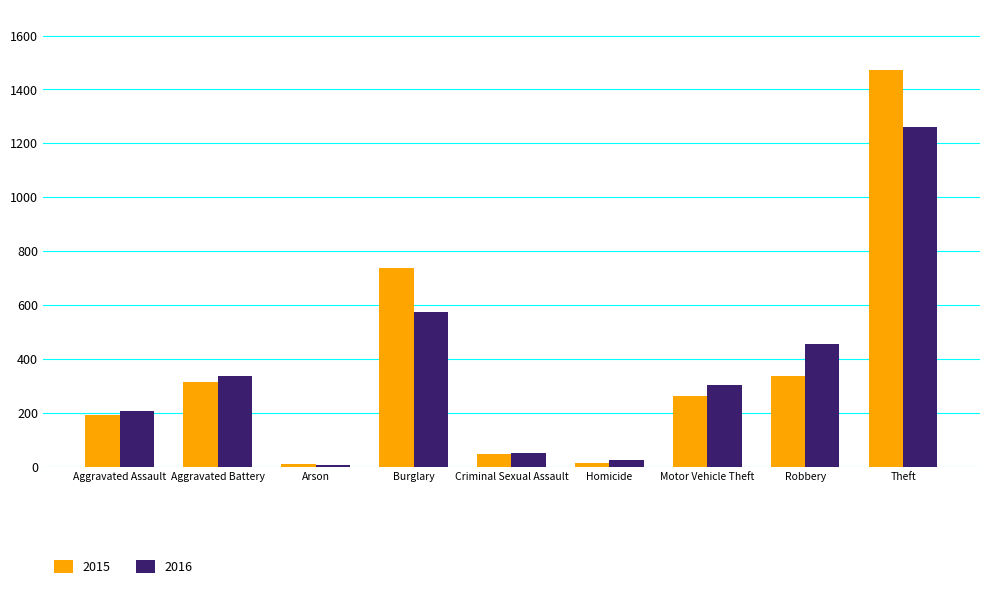

What position from the right is Criminal Sexual Assault?

5